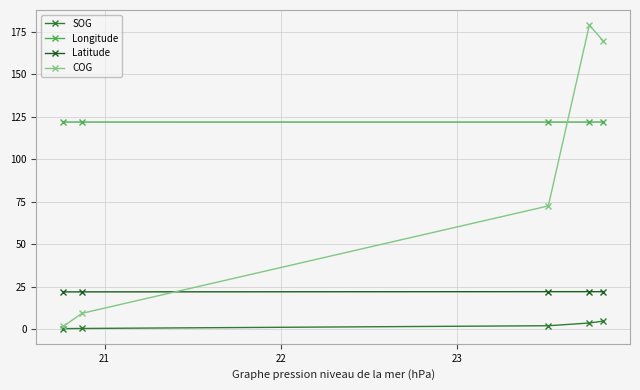

What is the sum of all SOG values?

12.0